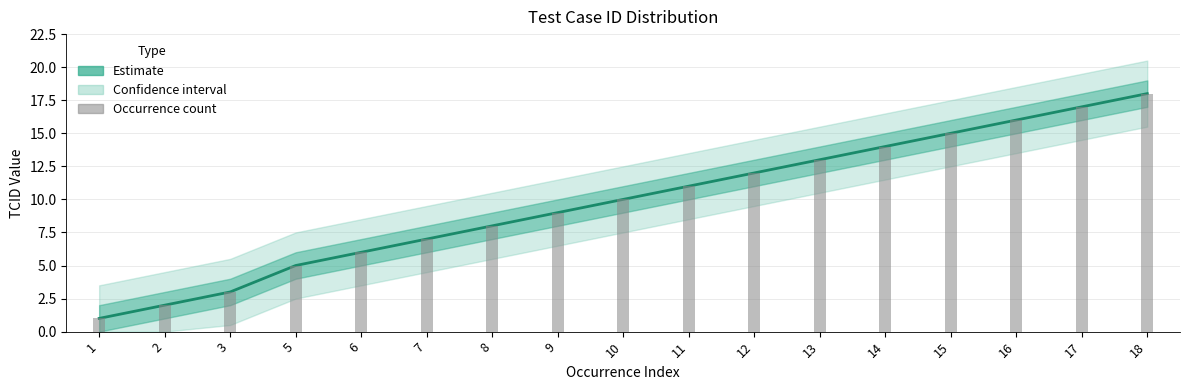

True or false: the data shows 1 at 1.

True